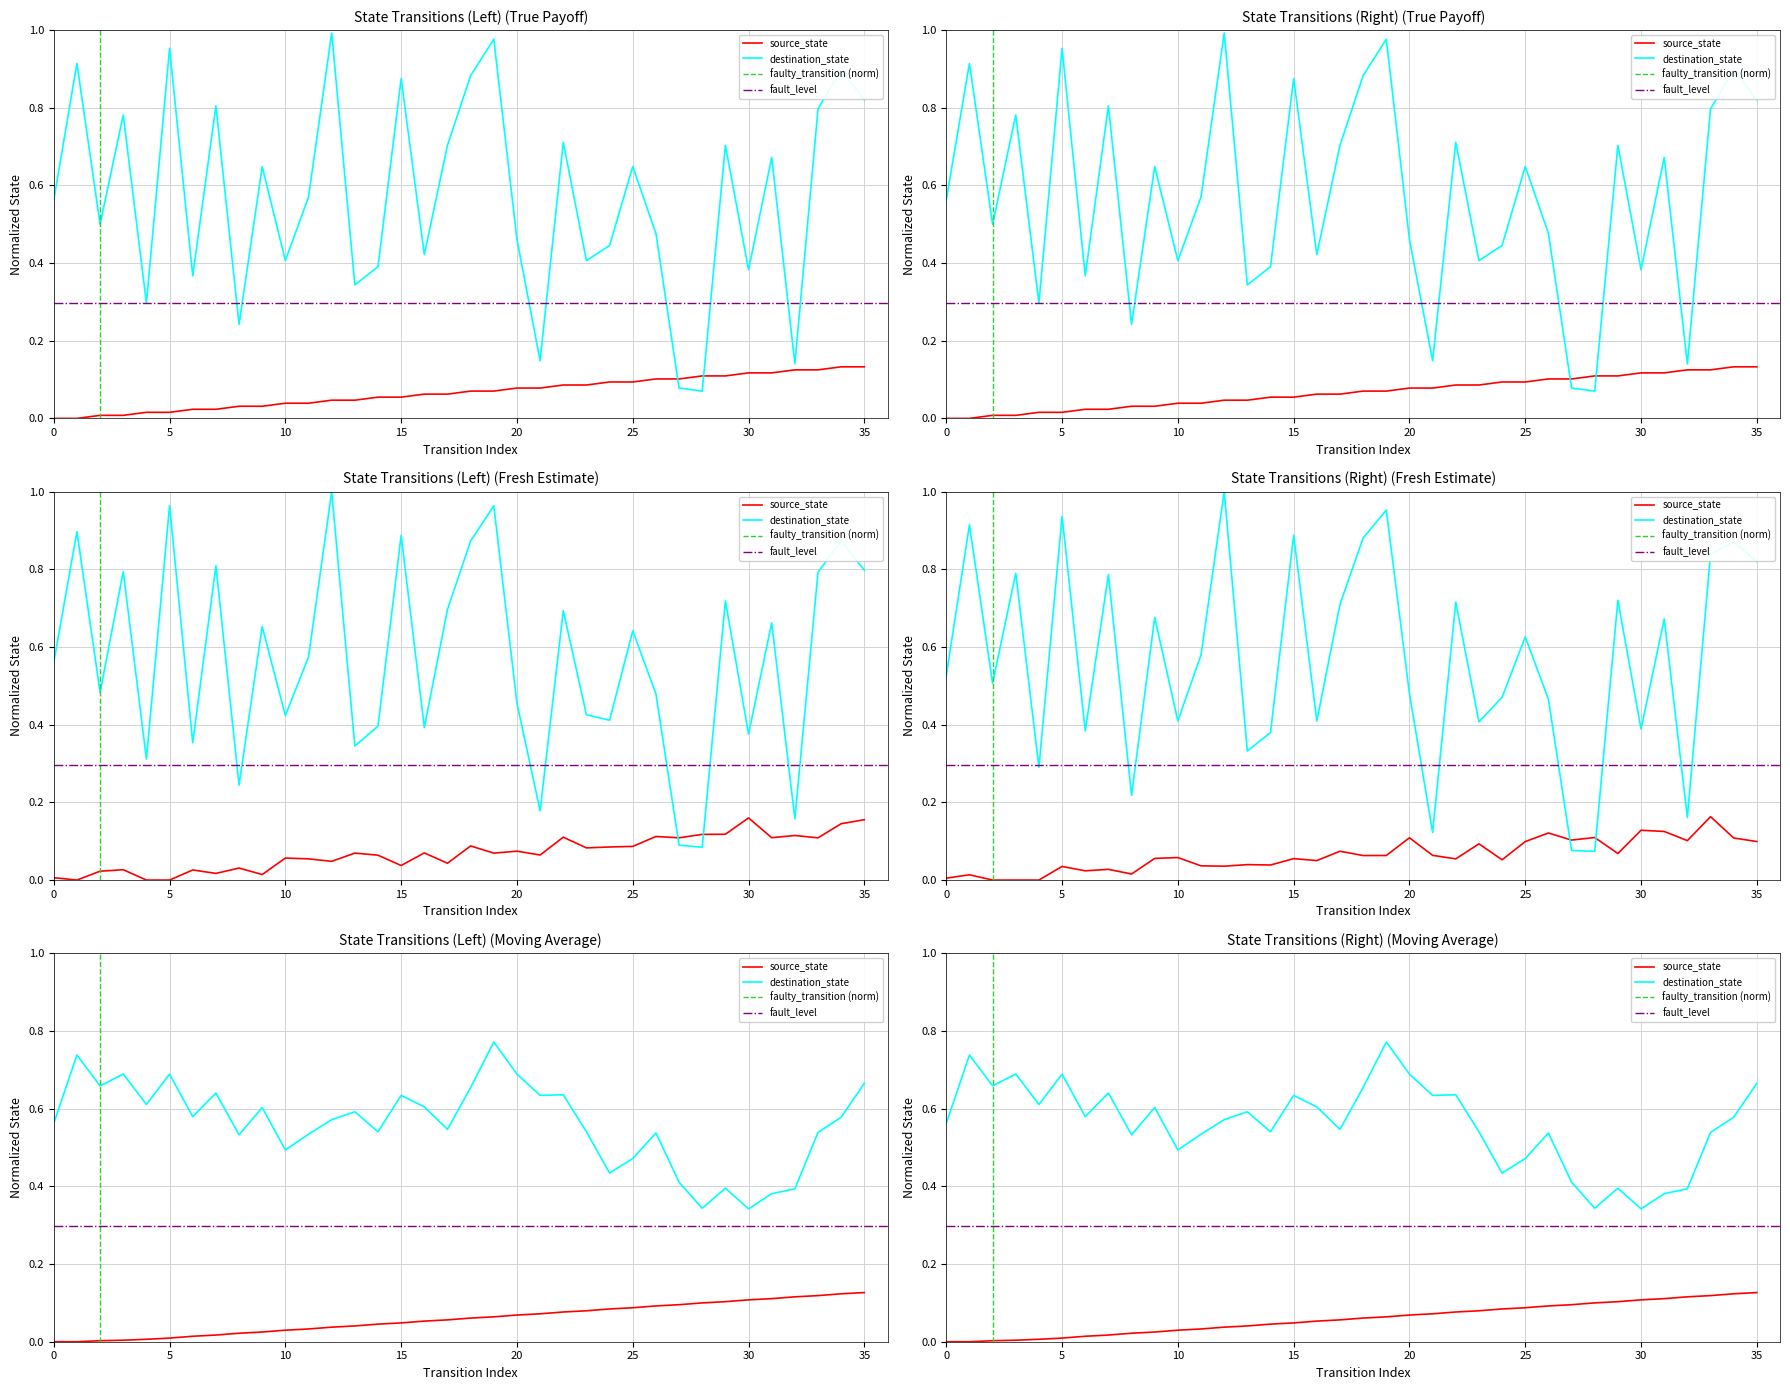

The value of destination_state at 35 is 1.3. True or false?

False